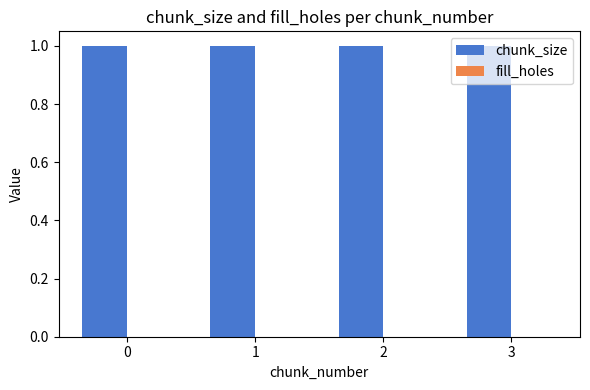

Between 2 and 1, which is larger?

2